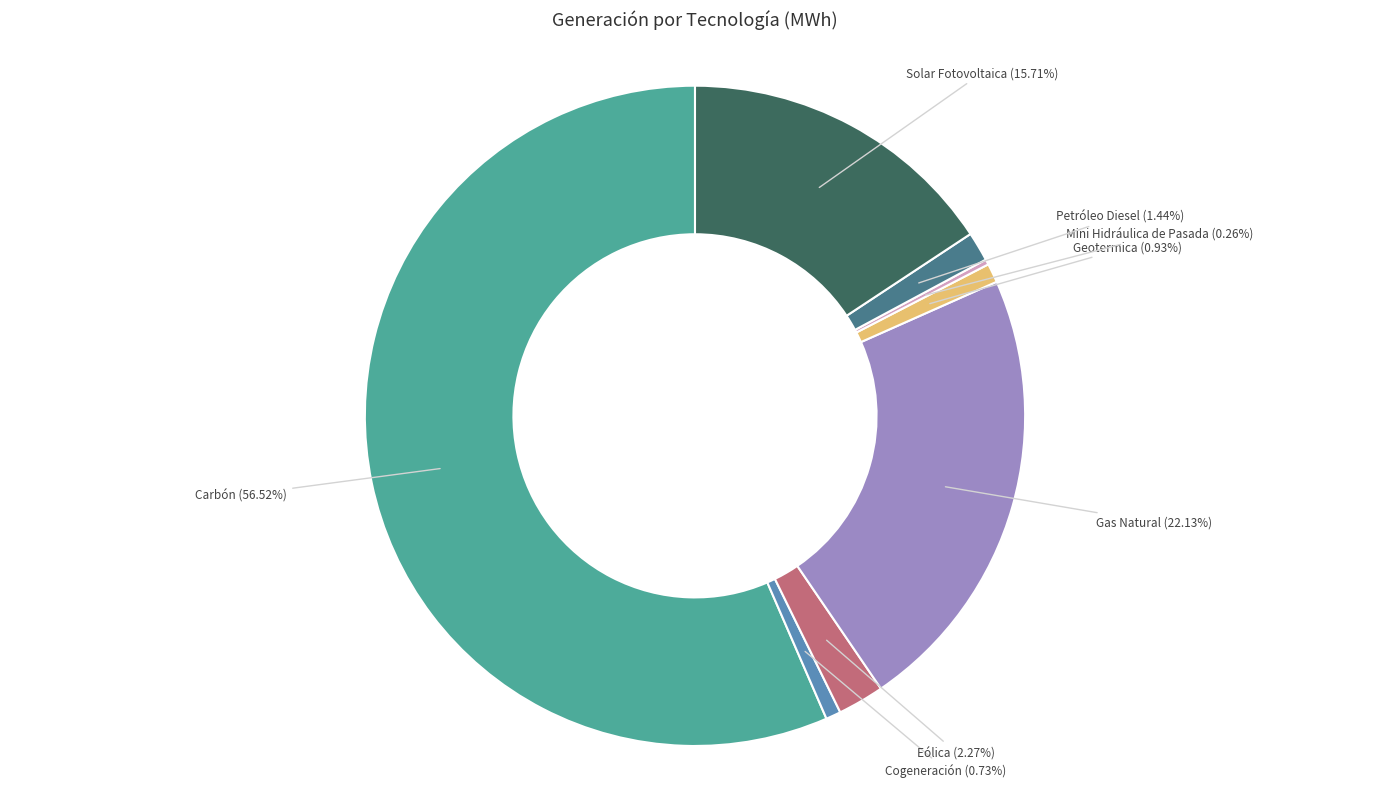

Which category has the biggest portion of the pie?

Carbón